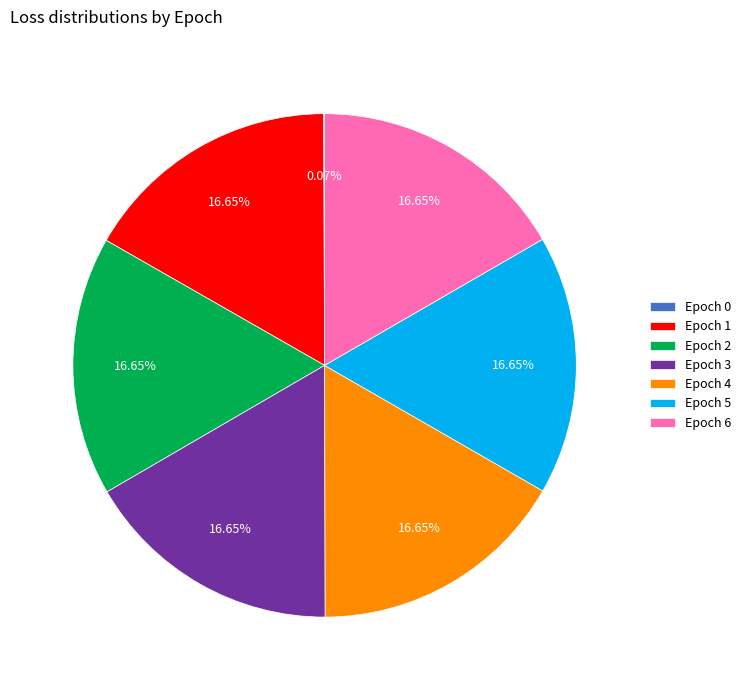

Is there any slice that represents more than half of the pie?

No